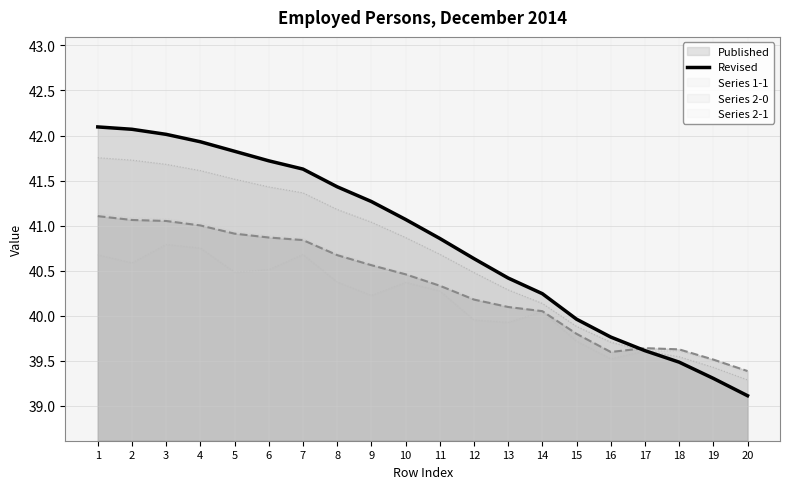

True or false: the data has more than 1 interior local peaks.

False